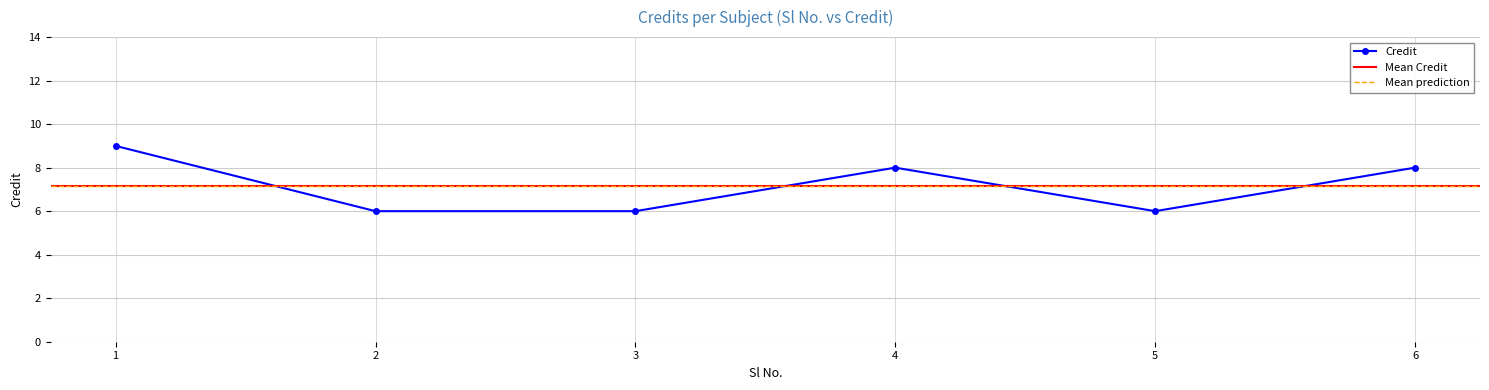

Approximately how many times larger is the value at 3 compared to 6?

0.8